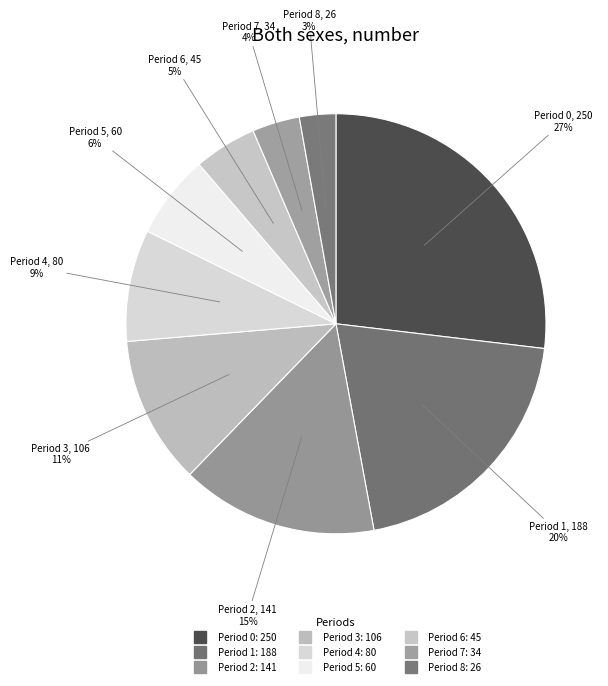

Count the number of slices in the pie.

9